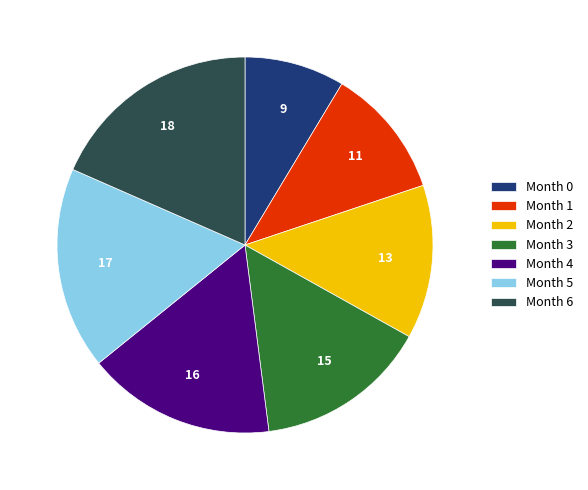

Approximately how many times larger is the value at Month 2 compared to Month 6?

0.7